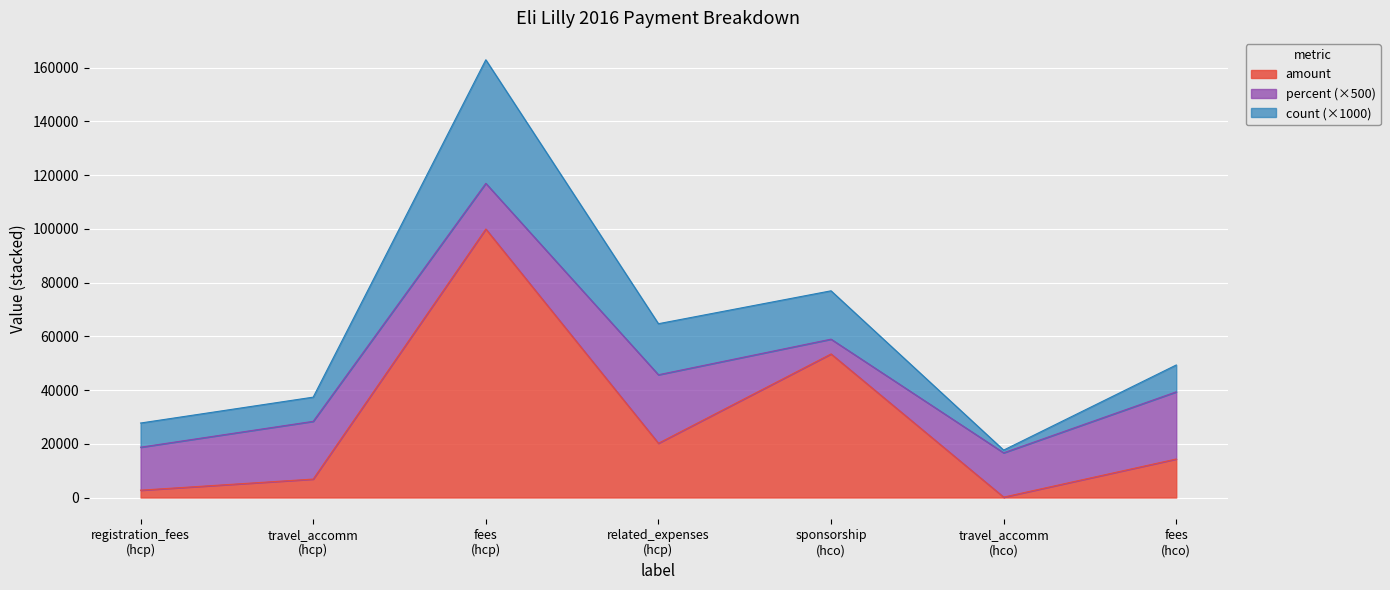

How many lines are shown in the chart?

3